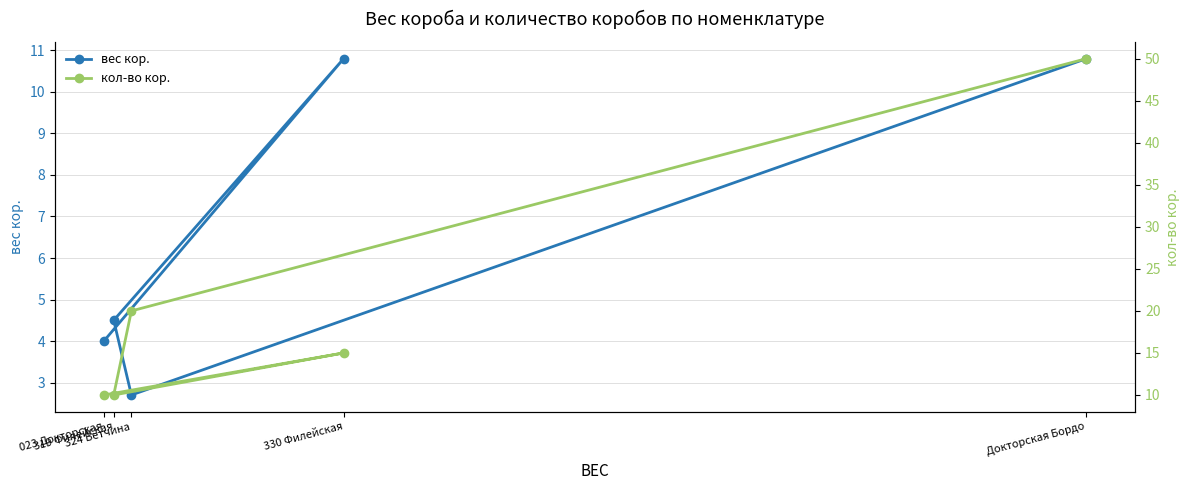

Where is кол-во кор. nearest to the value 30?

324 Ветчина